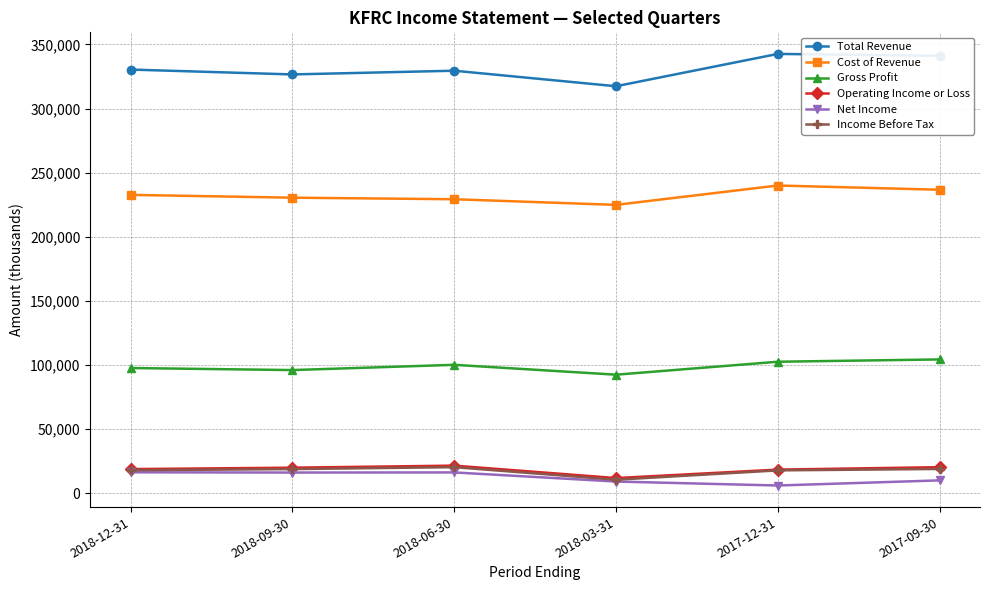

At how many categories does at least one series exceed 212890?

6